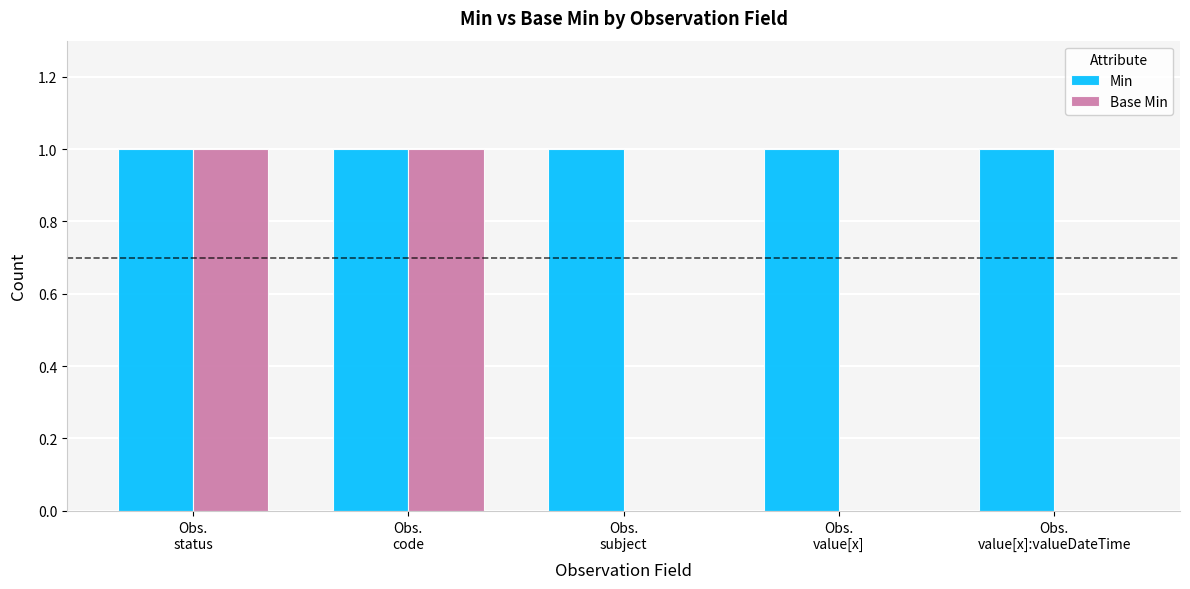

Reading right to left, list all the values displayed in this chart.

Min: Obs.
value[x]:valueDateTime=1	Obs.
value[x]=1	Obs.
subject=1	Obs.
code=1	Obs.
status=1
Base Min: Obs.
value[x]:valueDateTime=0	Obs.
value[x]=0	Obs.
subject=0	Obs.
code=1	Obs.
status=1